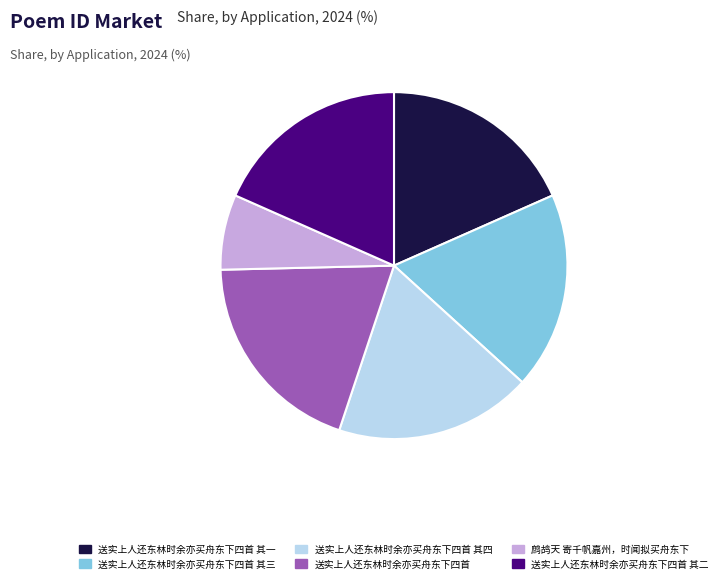

Combined, do 送实上人还东林时余亦买舟东下四首 其三 and 送实上人还东林时余亦买舟东下四首 其四 account for over 50%?

No